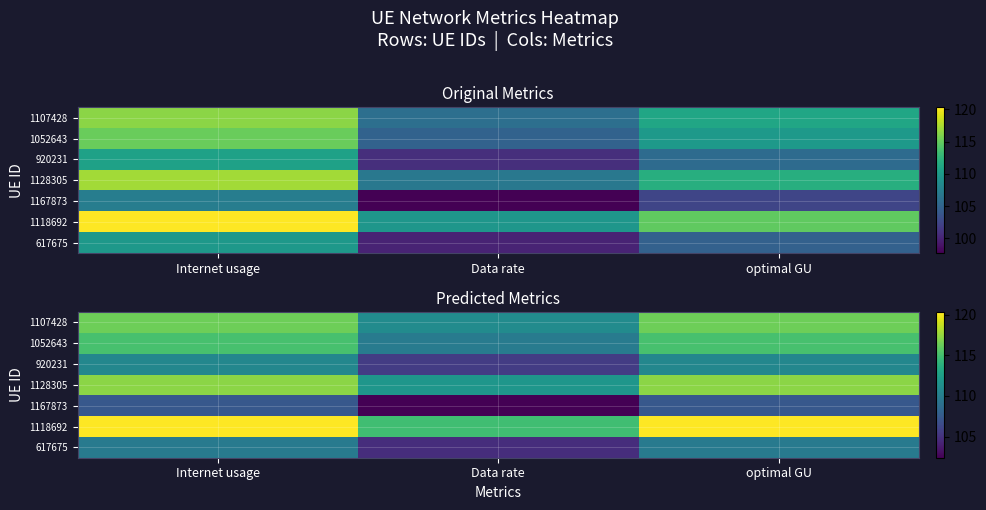

At which label does 1052643 reach its minimum?

Data rate